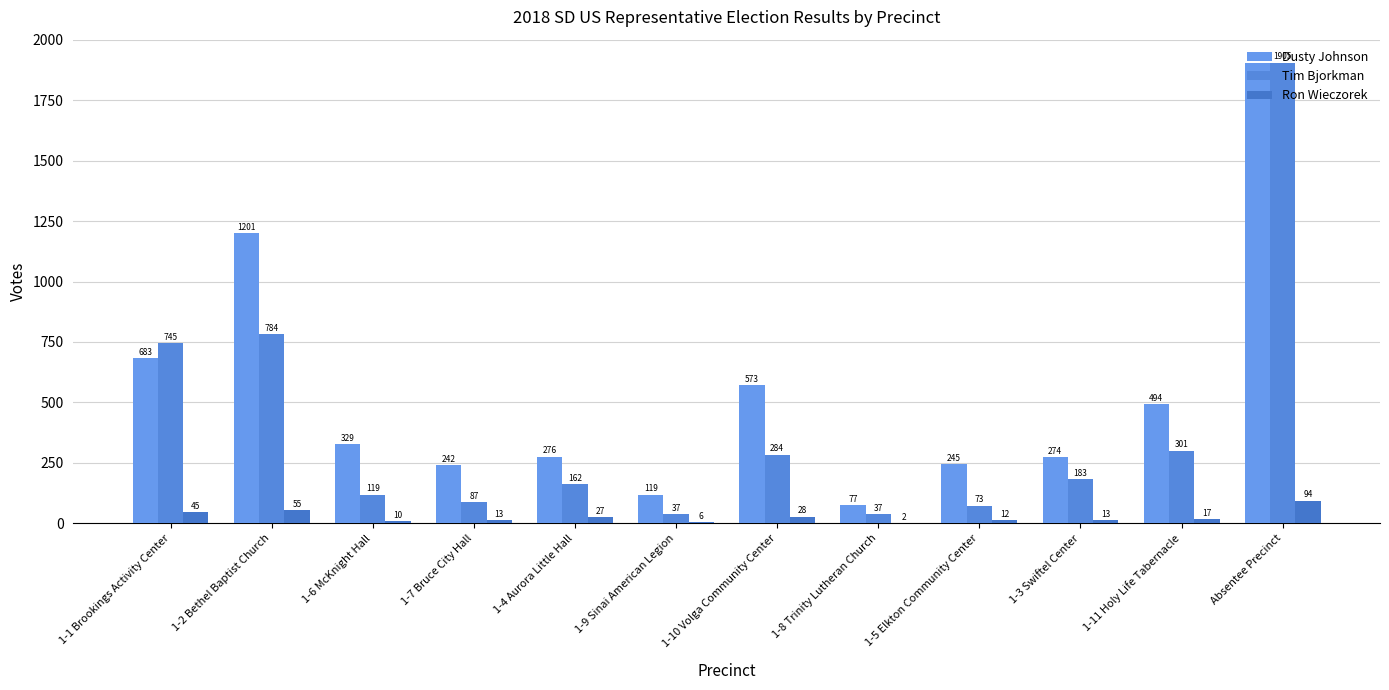

Is the value of Dusty Johnson at 1-9 Sinai American Legion greater than the value of Ron Wieczorek at 1-5 Elkton Community Center?

Yes